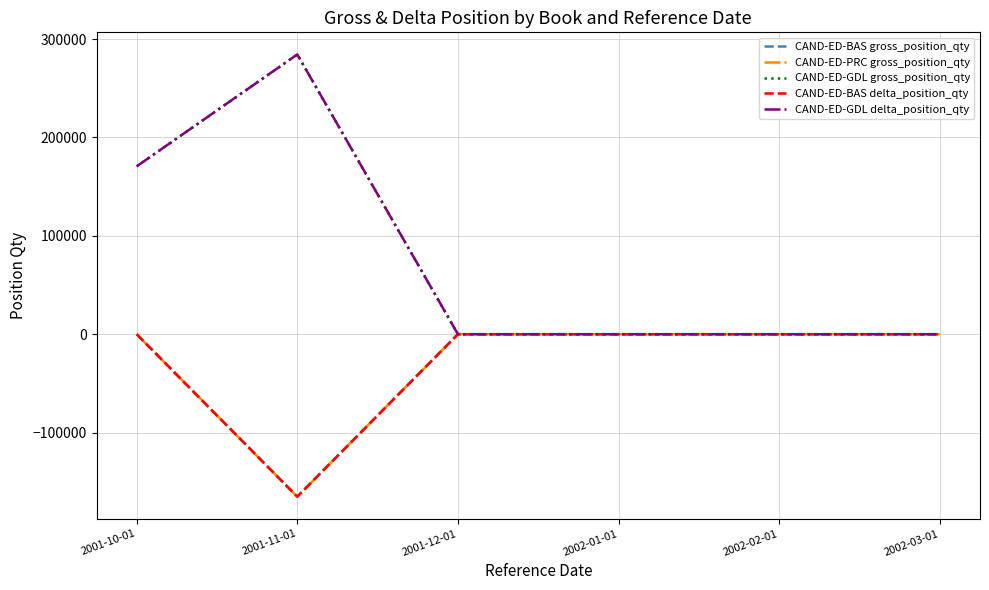

Rank the series at 2002-02-01 from highest to lowest value.

CAND-ED-BAS gross_position_qty, CAND-ED-PRC gross_position_qty, CAND-ED-GDL gross_position_qty, CAND-ED-BAS delta_position_qty, CAND-ED-GDL delta_position_qty